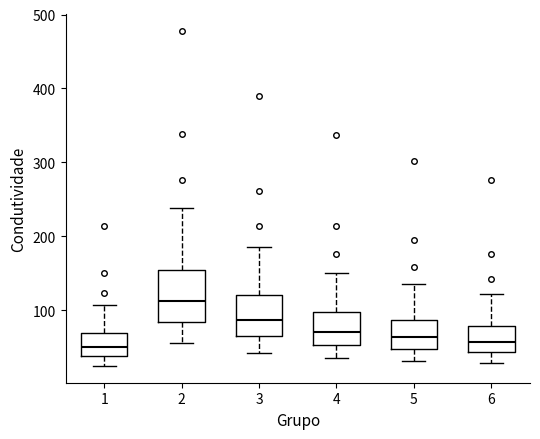

Which box has the highest median line?

2